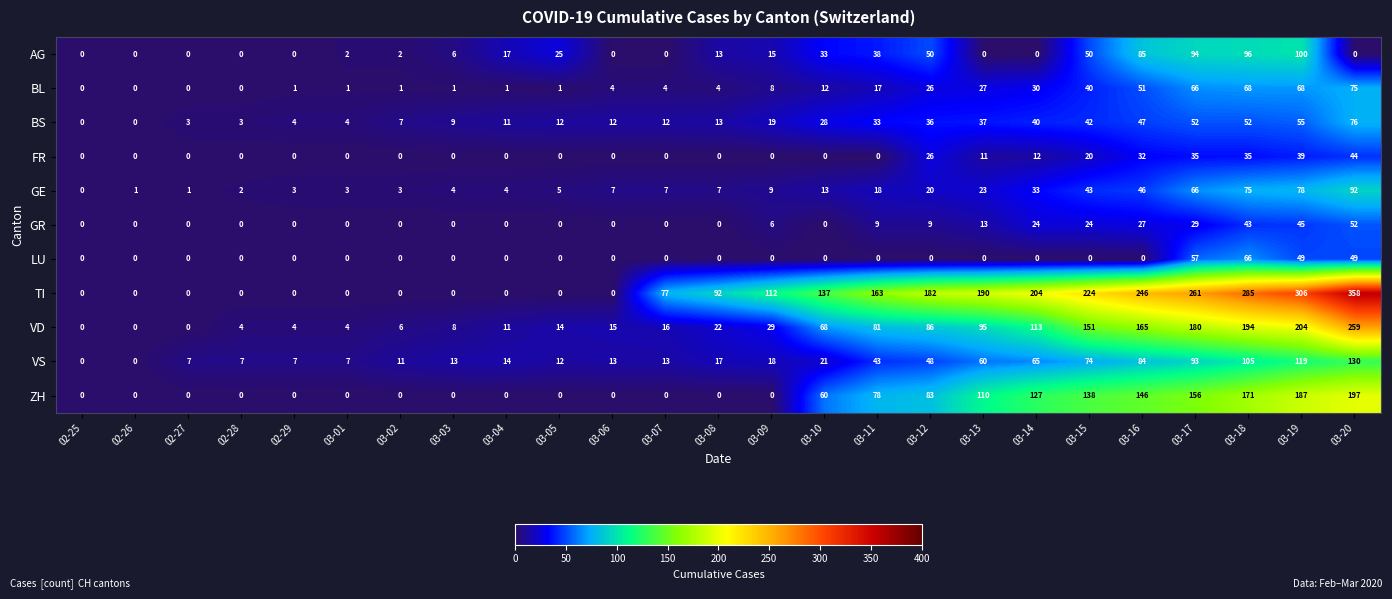

How many values in BL are above zero?

21